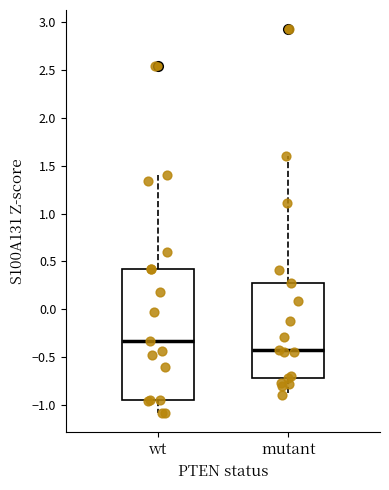

Where does the upper whisker of the box for wt end on the y-axis? The values are not printed on the chart, so give them approximately, as read against the axis.

1.40